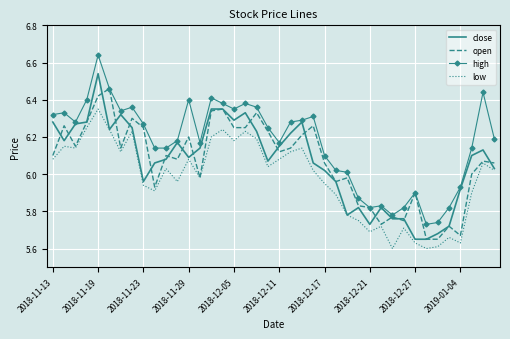

Which series has the largest range (max minus min)?

high